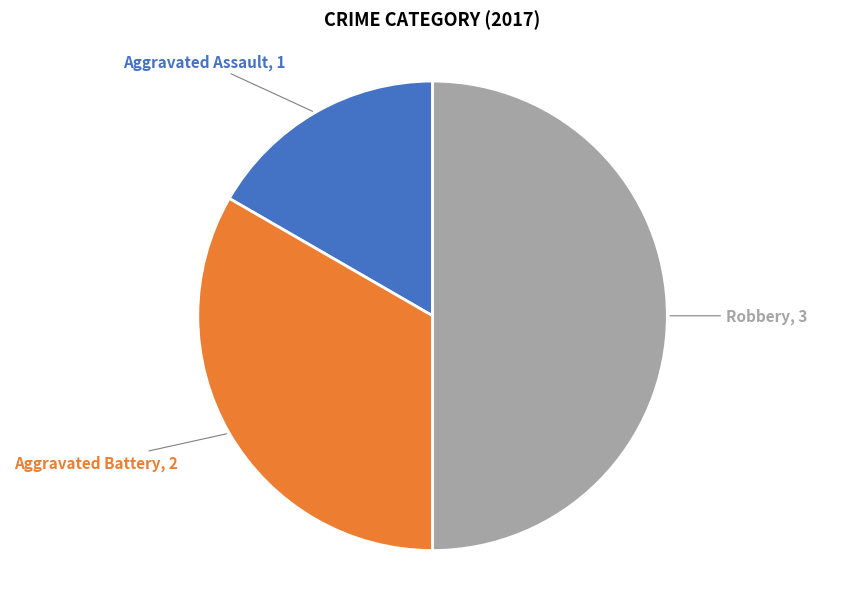

Count the number of slices in the pie.

3